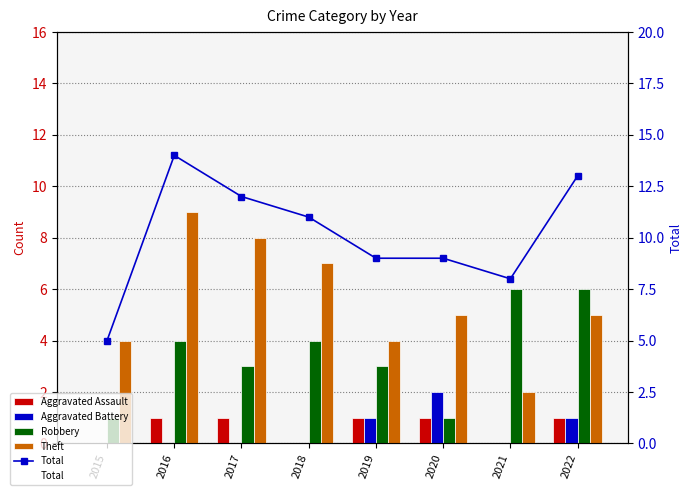

What is the lowest value of the Theft series?

2